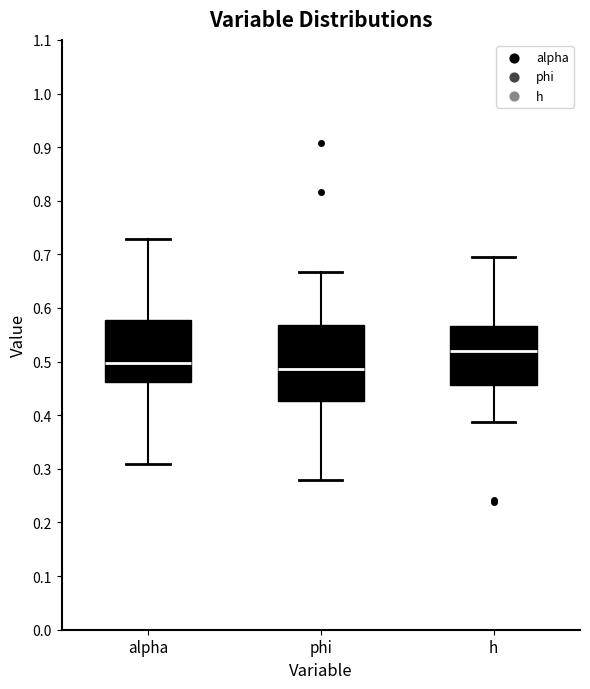

Reading left to right, transcribe this box plot: for each box, give where its median line is, the range the box spans, and where its two whiskers end, as read against the y-axis. The values are not printed on the chart, so give them approximately, as read against the axis.

alpha: median 0.50, box 0.46 to 0.58, whiskers 0.31 to 0.73
phi: median 0.49, box 0.43 to 0.57, whiskers 0.28 to 0.67
h: median 0.52, box 0.46 to 0.57, whiskers 0.39 to 0.70